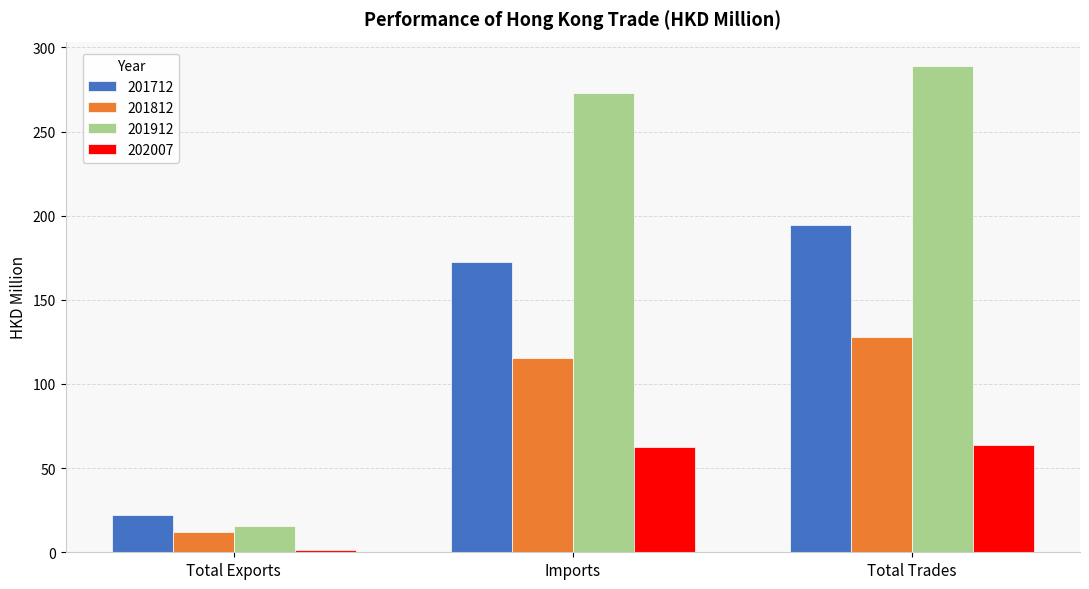

How many bars are there in each group?

4